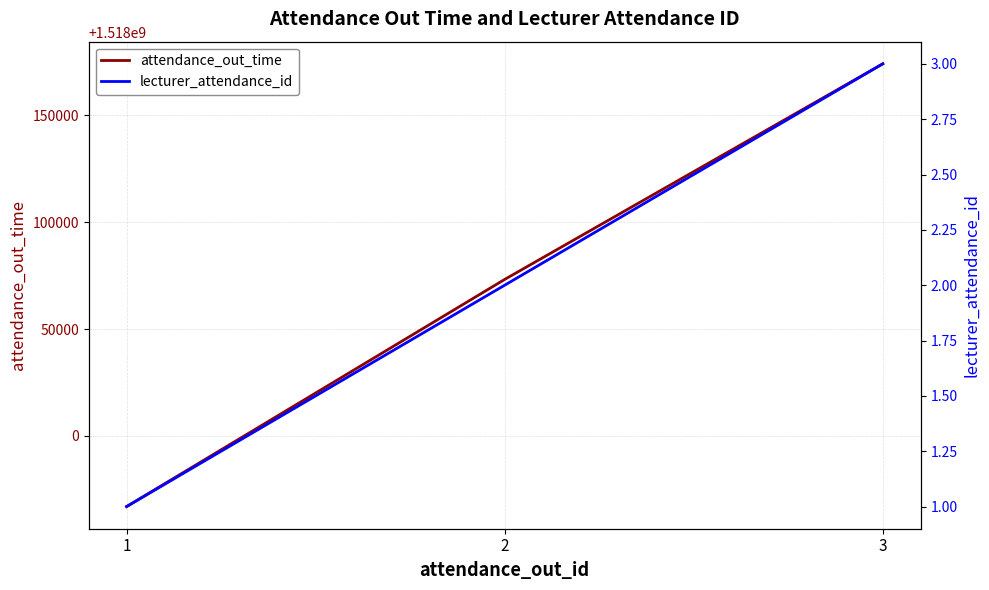

Is the value of lecturer_attendance_id at 1 greater than the value of attendance_out_time at 3?

No